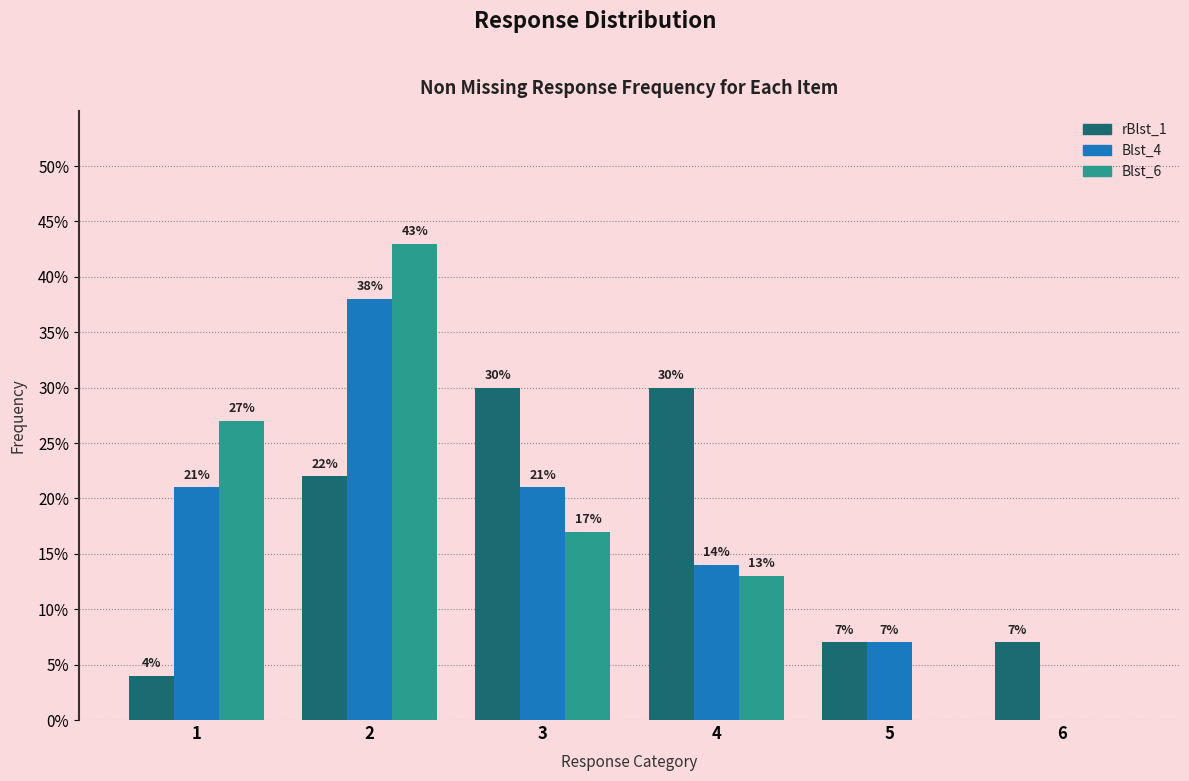

What are all the series names shown in the legend?

rBlst_1, Blst_4, Blst_6